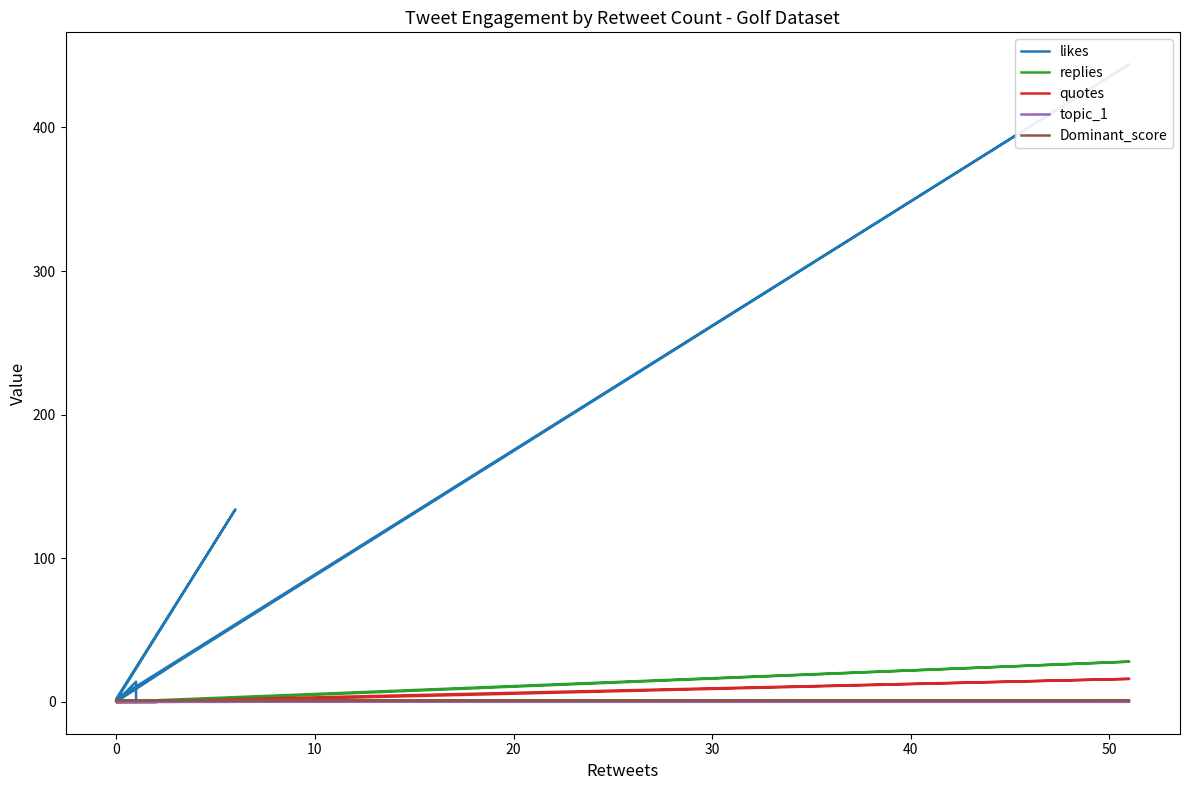

What is the label of the 9th point from the left?

8